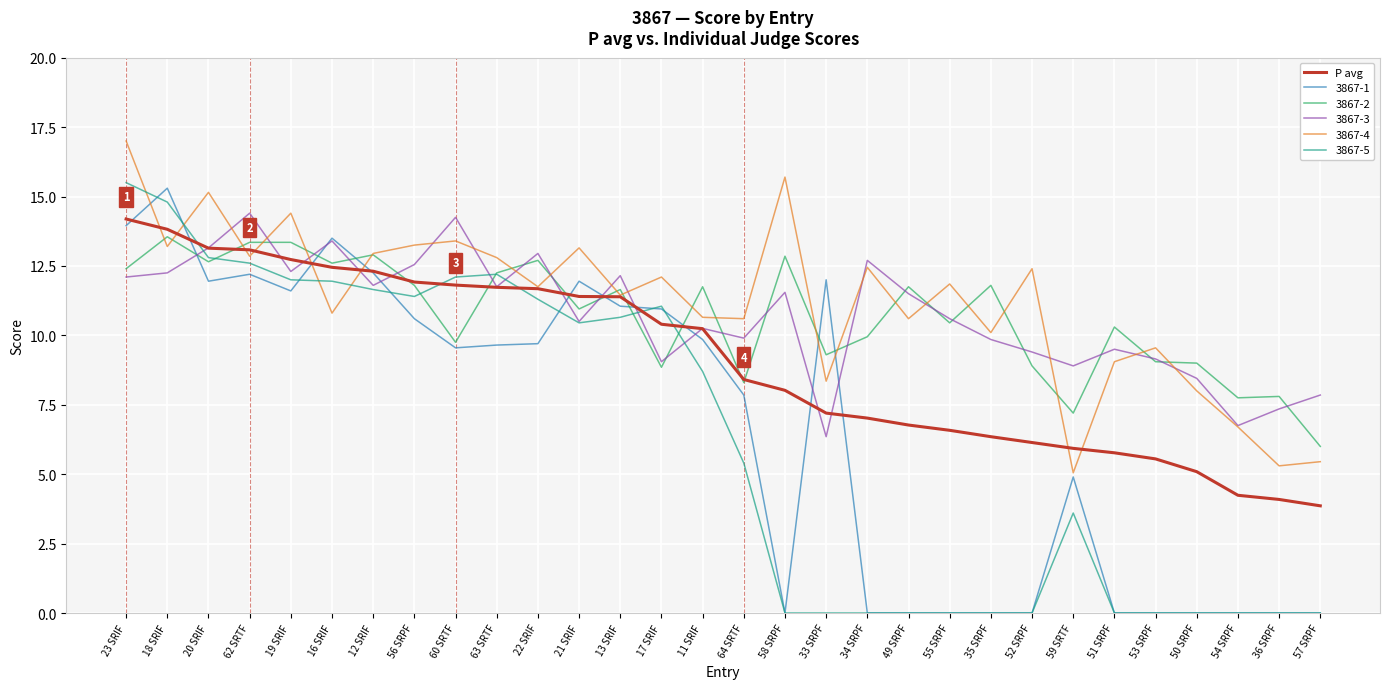

Between 62 SRTF and 55 SRPF, which series saw the biggest shift?

3867-5